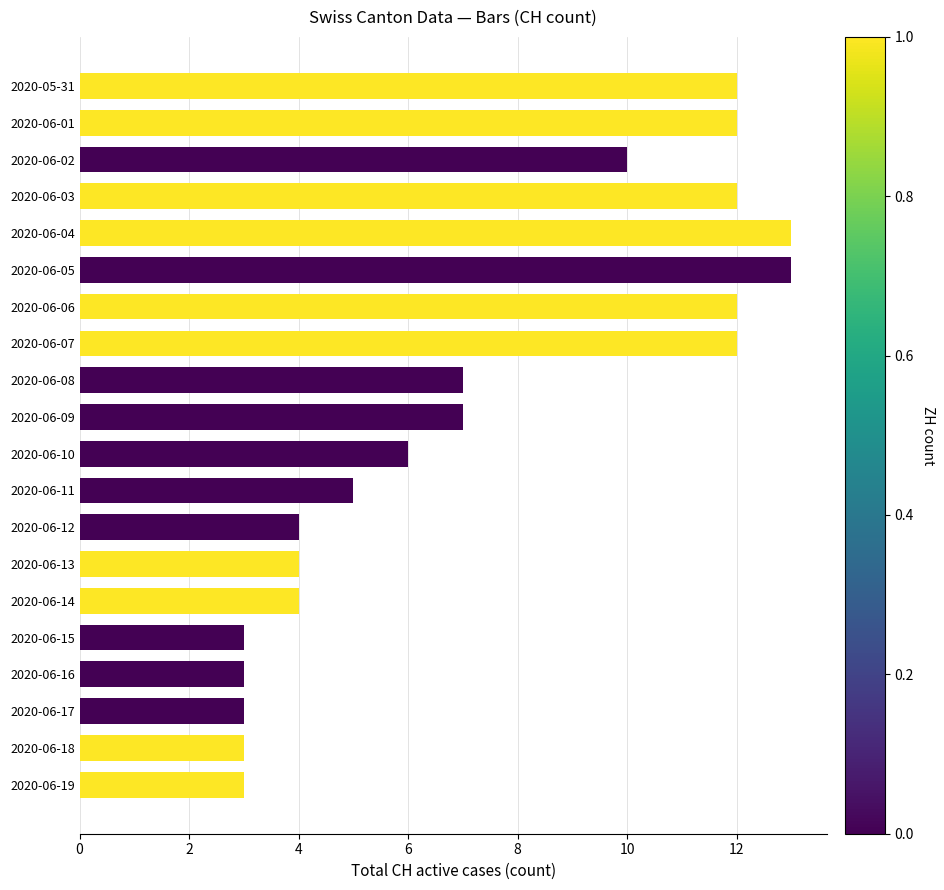

Does the chart contain stacked bars?

No